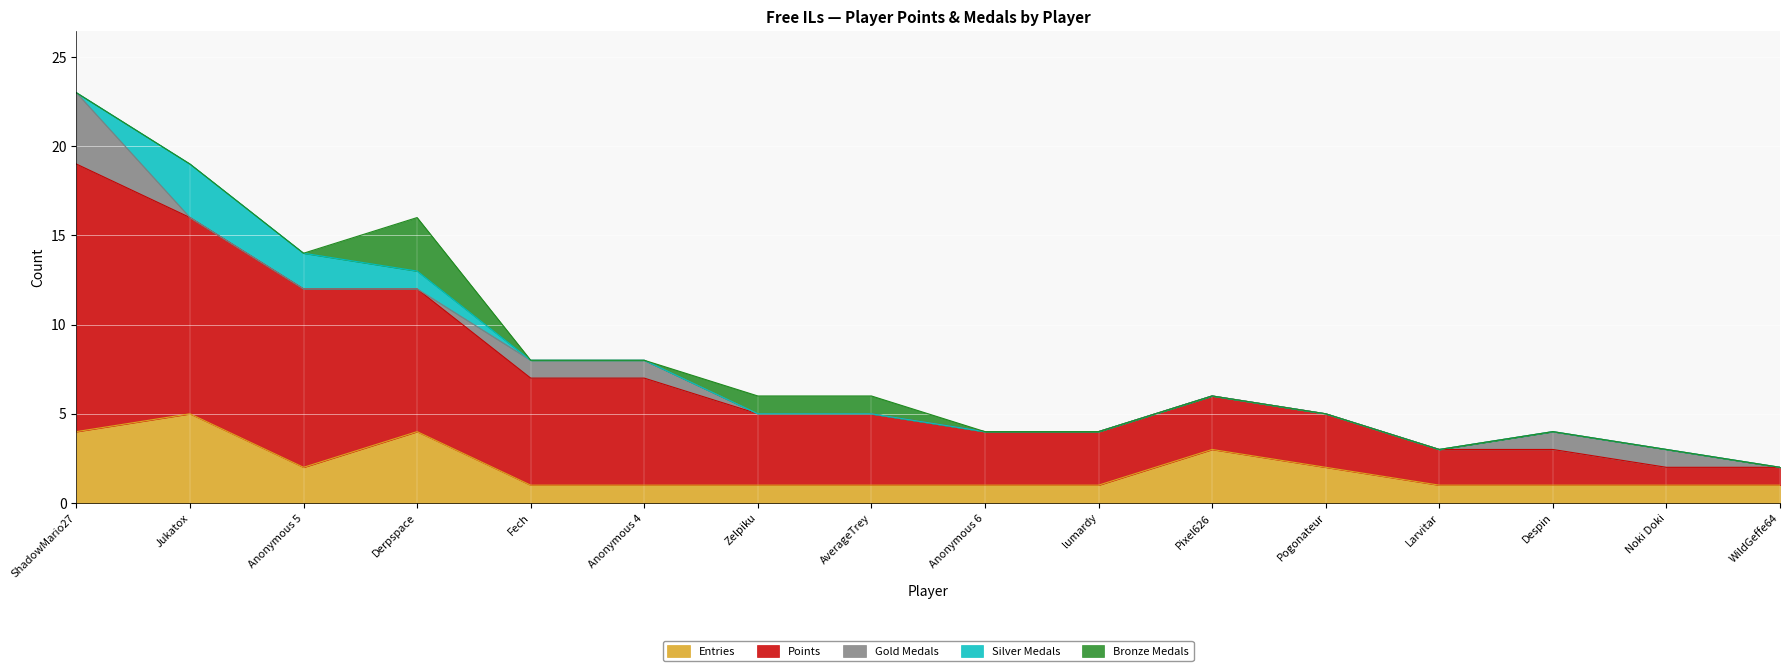

True or false: Entries and Points intersect in this chart.

False